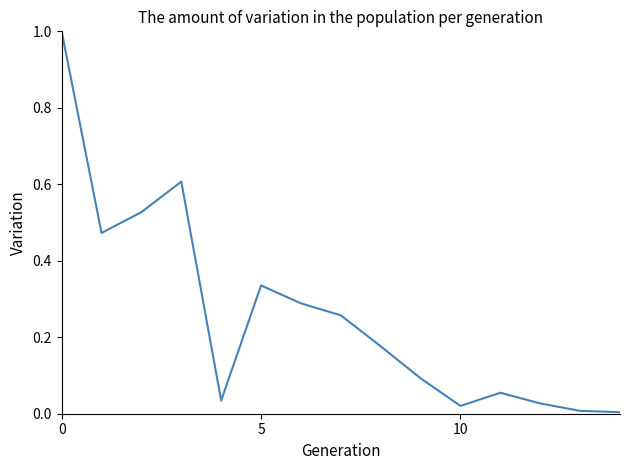

What is the difference between the maximum and minimum values?

1.0